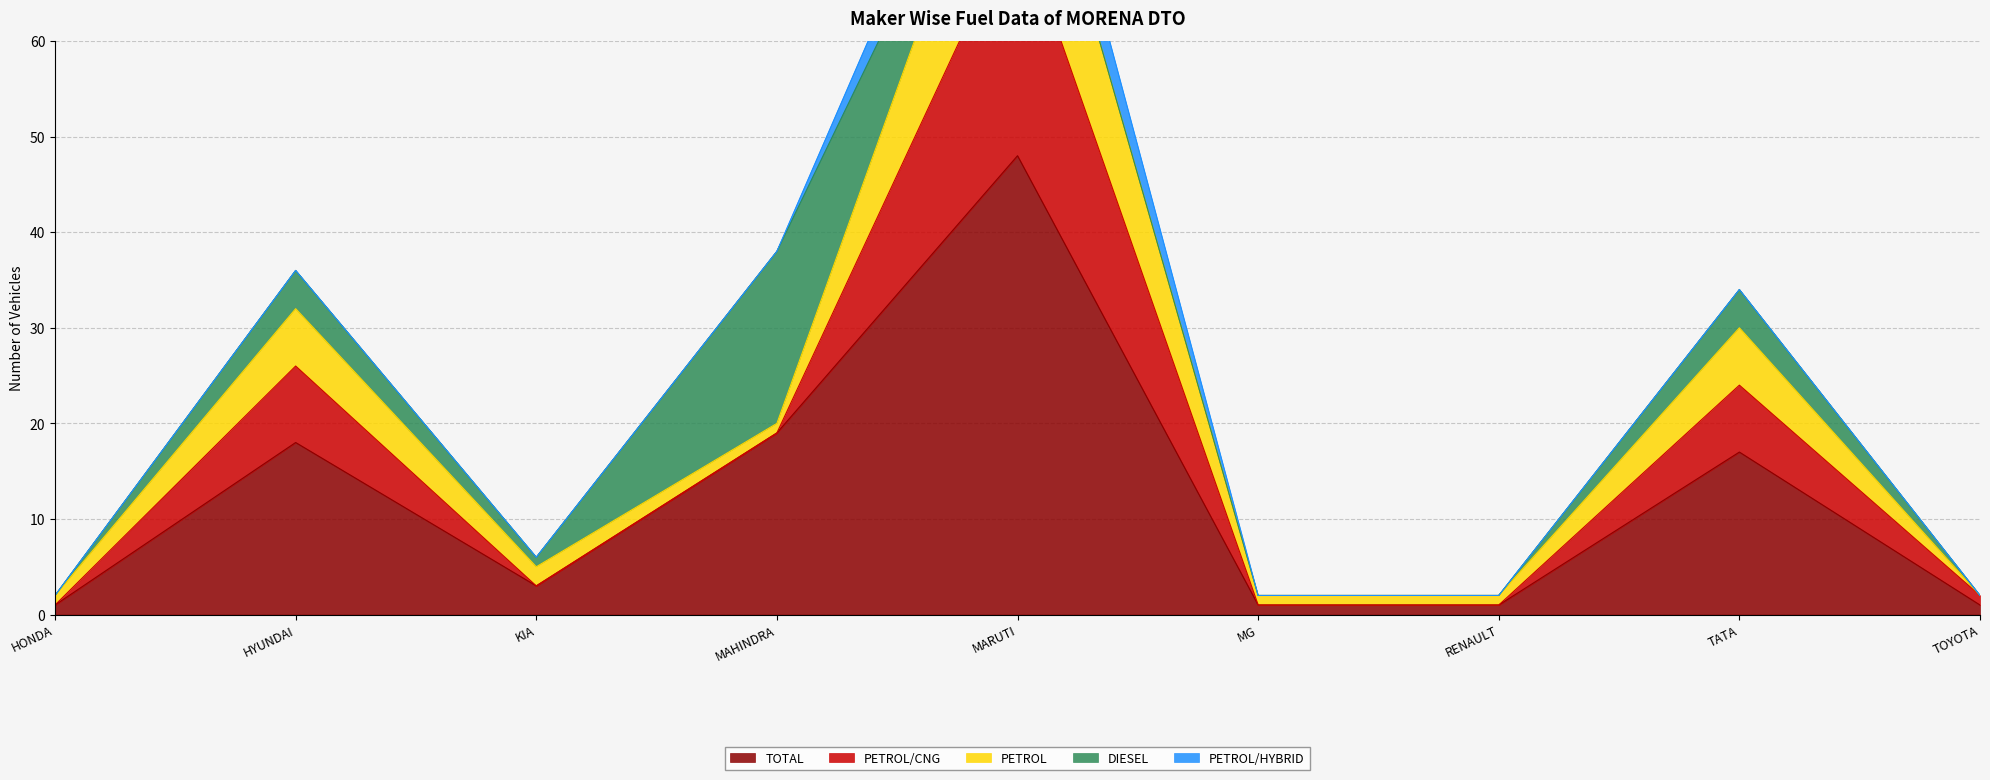

Reading left to right, extract all data points from this chart.

TOTAL: HONDA CARS INDIA LTD=1	HYUNDAI MOTOR INDIA LTD=18	KIA INDIA PRIVATE LIMITED=3	MAHINDRA & MAHINDRA LIMITED=19	MARUTI SUZUKI INDIA LTD=48	MG MOTOR INDIA PVT LTD=1	RENAULT INDIA PVT LTD=1	TATA MOTORS PASSENGER VEHICLES LTD=17	TOYOTA KIRLOSKAR MOTOR PVT LTD=1
PETROL/CNG: HONDA CARS INDIA LTD=0	HYUNDAI MOTOR INDIA LTD=8	KIA INDIA PRIVATE LIMITED=0	MAHINDRA & MAHINDRA LIMITED=0	MARUTI SUZUKI INDIA LTD=25	MG MOTOR INDIA PVT LTD=0	RENAULT INDIA PVT LTD=0	TATA MOTORS PASSENGER VEHICLES LTD=7	TOYOTA KIRLOSKAR MOTOR PVT LTD=1
PETROL: HONDA CARS INDIA LTD=1	HYUNDAI MOTOR INDIA LTD=6	KIA INDIA PRIVATE LIMITED=2	MAHINDRA & MAHINDRA LIMITED=1	MARUTI SUZUKI INDIA LTD=17	MG MOTOR INDIA PVT LTD=1	RENAULT INDIA PVT LTD=1	TATA MOTORS PASSENGER VEHICLES LTD=6	TOYOTA KIRLOSKAR MOTOR PVT LTD=0
DIESEL: HONDA CARS INDIA LTD=0	HYUNDAI MOTOR INDIA LTD=4	KIA INDIA PRIVATE LIMITED=1	MAHINDRA & MAHINDRA LIMITED=18	MARUTI SUZUKI INDIA LTD=0	MG MOTOR INDIA PVT LTD=0	RENAULT INDIA PVT LTD=0	TATA MOTORS PASSENGER VEHICLES LTD=4	TOYOTA KIRLOSKAR MOTOR PVT LTD=0
PETROL/HYBRID: HONDA CARS INDIA LTD=0	HYUNDAI MOTOR INDIA LTD=0	KIA INDIA PRIVATE LIMITED=0	MAHINDRA & MAHINDRA LIMITED=0	MARUTI SUZUKI INDIA LTD=6	MG MOTOR INDIA PVT LTD=0	RENAULT INDIA PVT LTD=0	TATA MOTORS PASSENGER VEHICLES LTD=0	TOYOTA KIRLOSKAR MOTOR PVT LTD=0